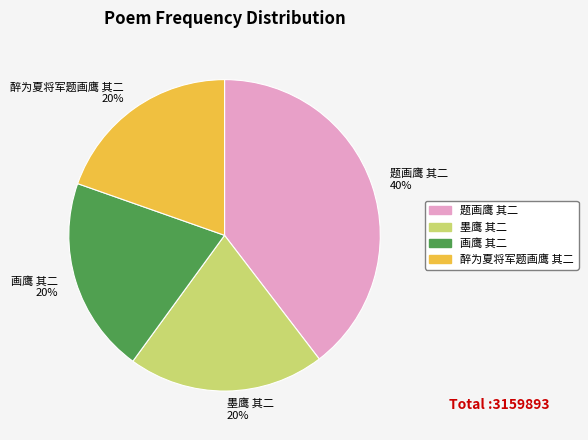

How many segments does this pie chart have?

4